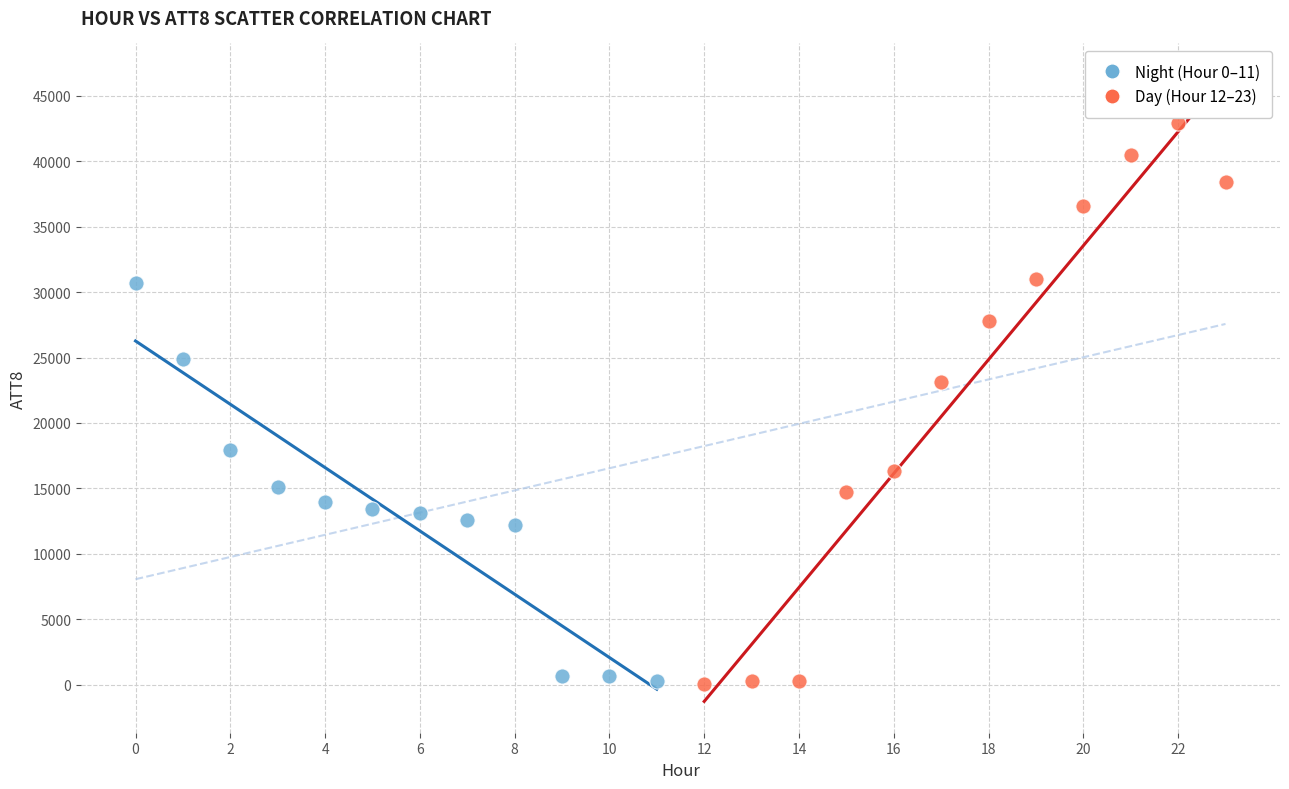

What are all the series names shown in the legend?

Night (Hour 0–11), Day (Hour 12–23)